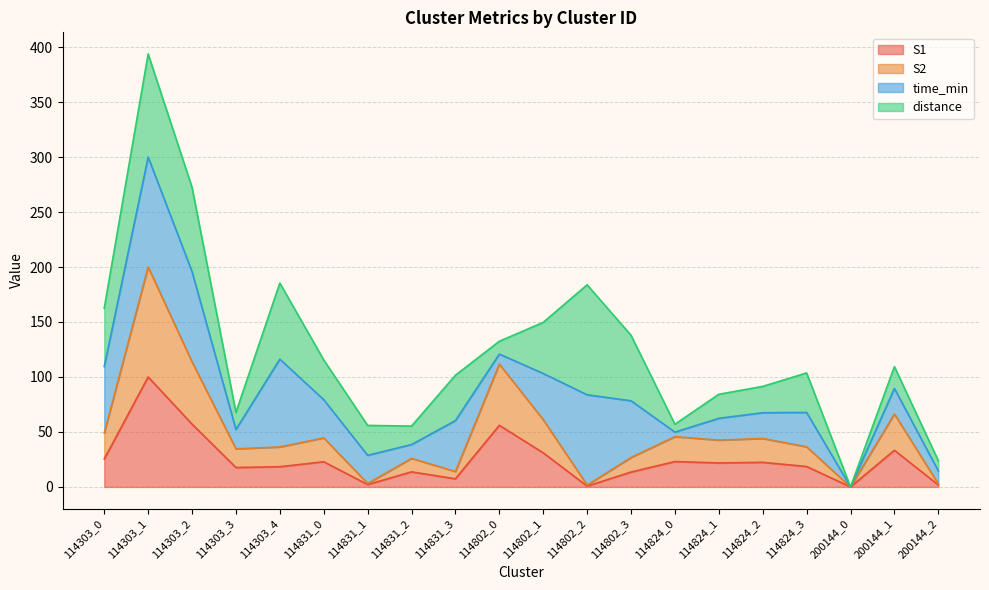

Is it true that S2 equals 197.2 at 114303_2?

False